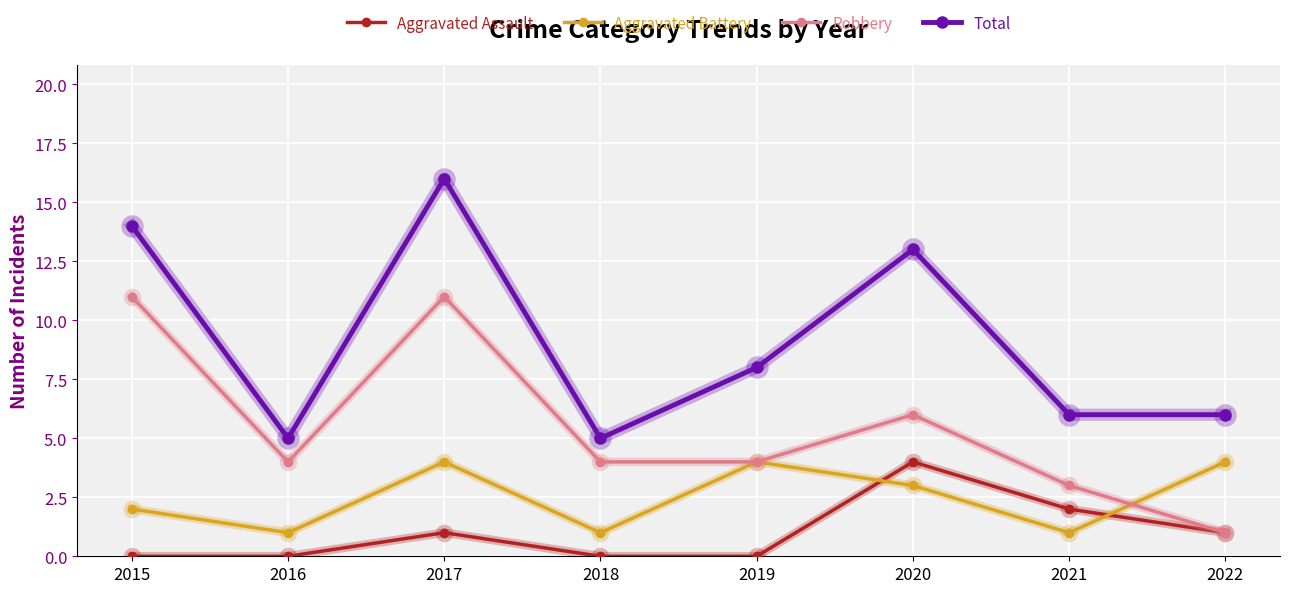

What is the spread (max minus min) of values at 2020?

10